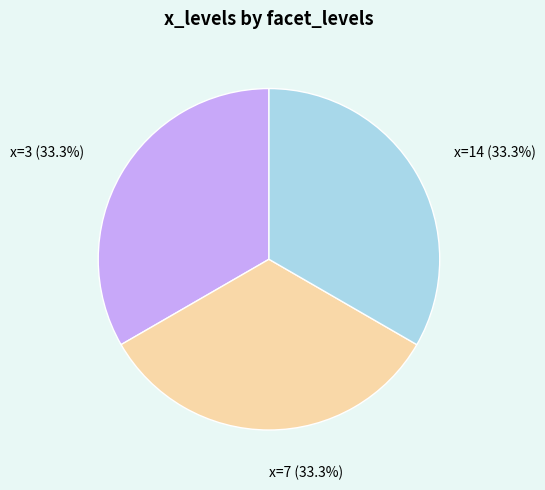

Is there a majority slice in this chart?

No